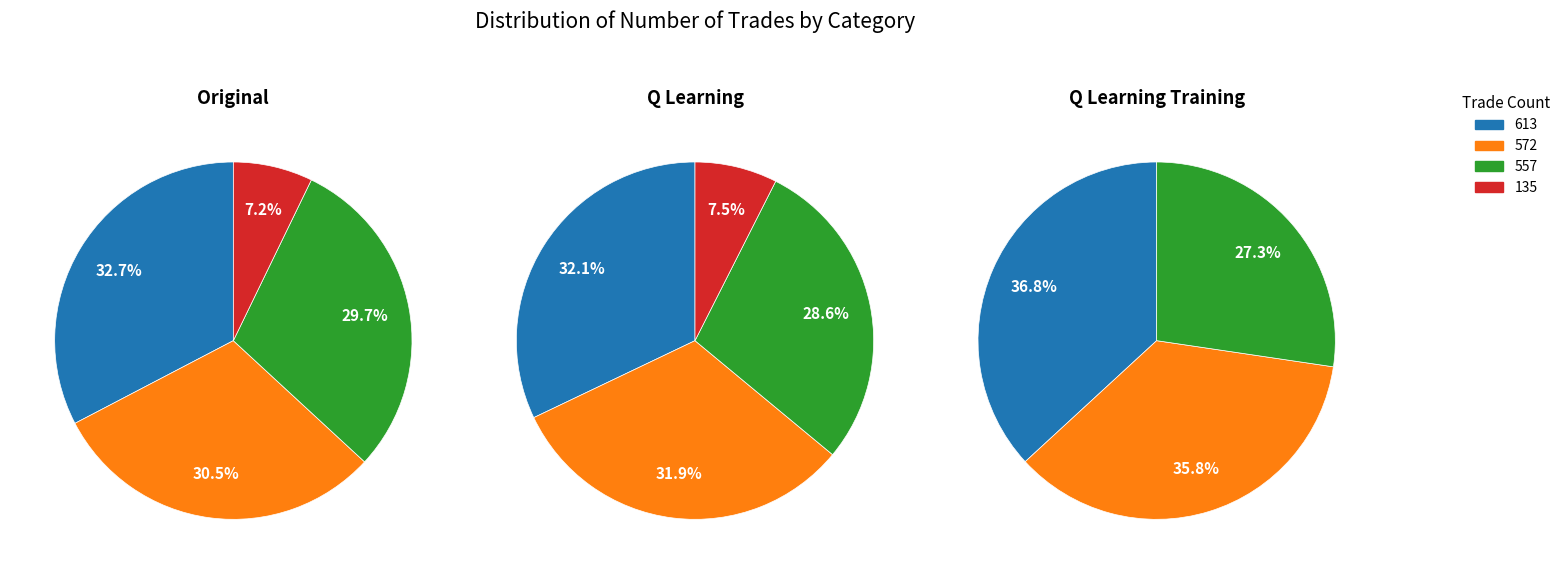

Is there a majority slice in this chart?

No